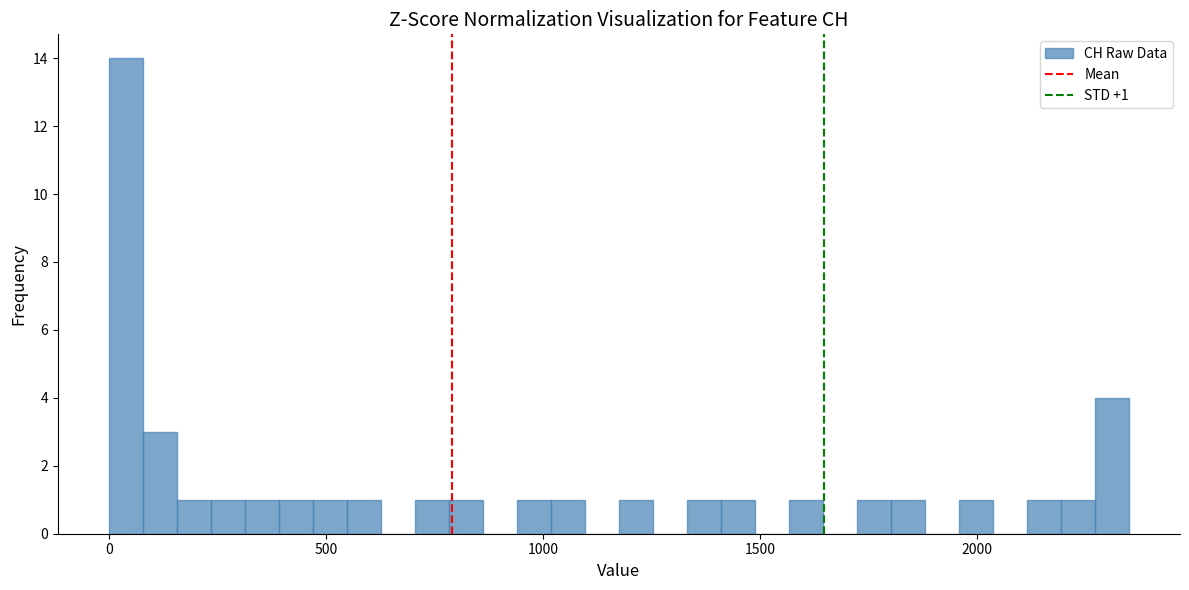

Read against the x-axis, roughly where is the centre of the tallest bar?

50